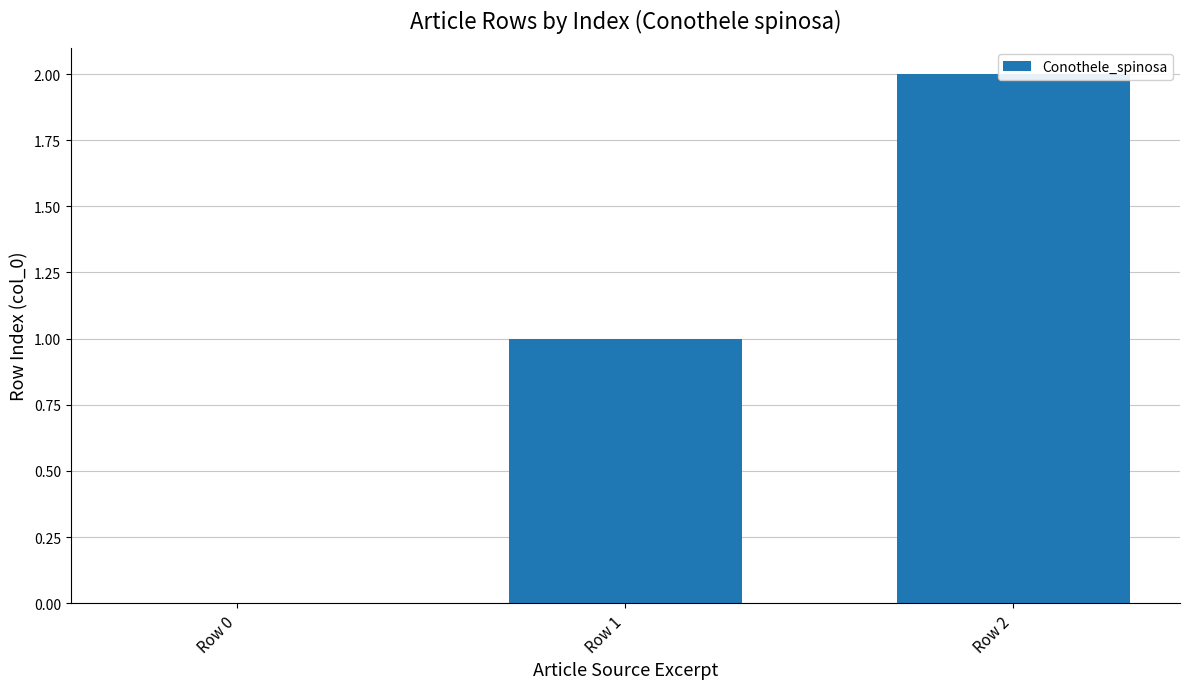

Count the number of categories in the chart.

3